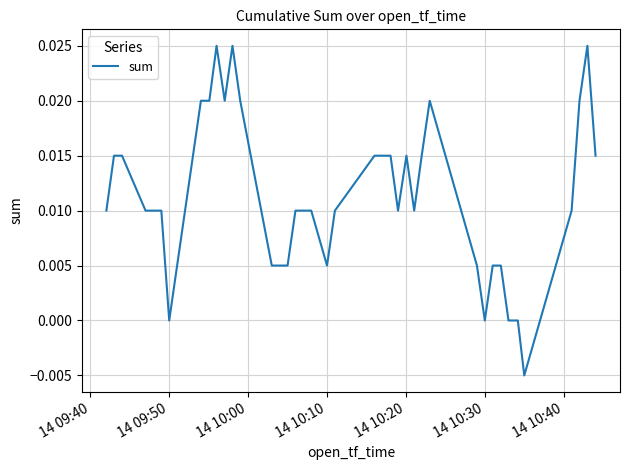

Does the chart display data point markers on the line(s)?

No